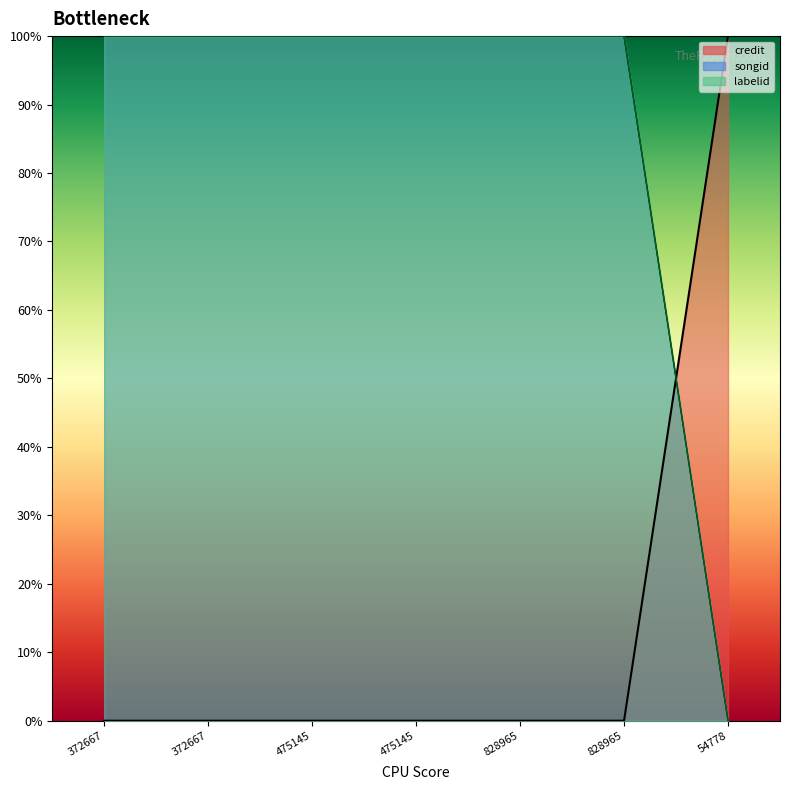

What is the total value across all series at 372667?

200